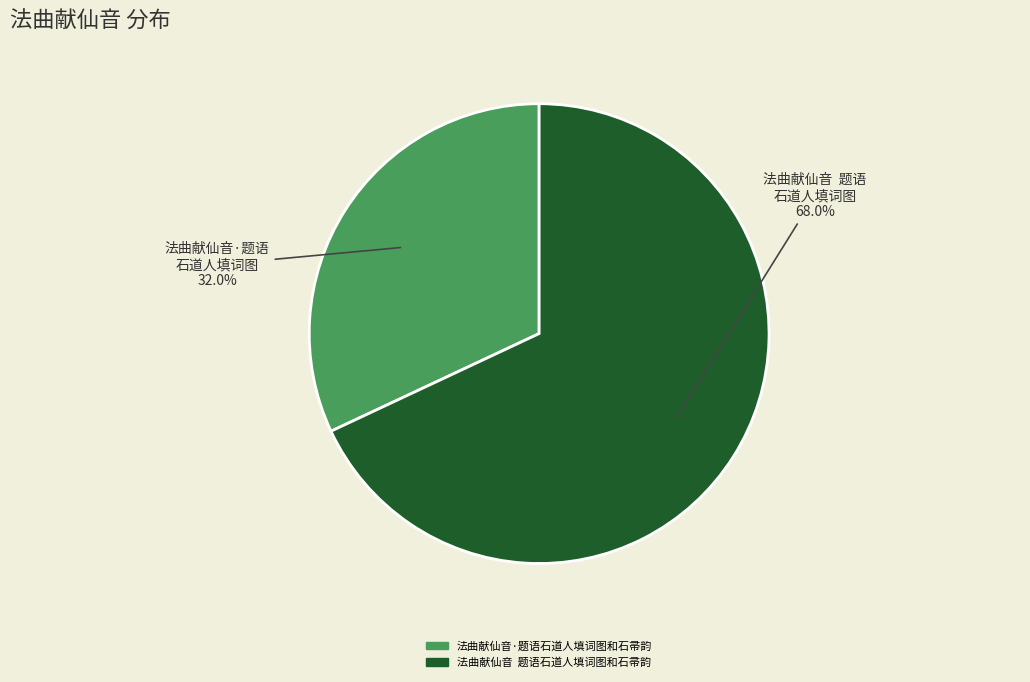

Which category has the smallest portion of the pie?

法曲献仙音·题语石道人填词图和石帚韵